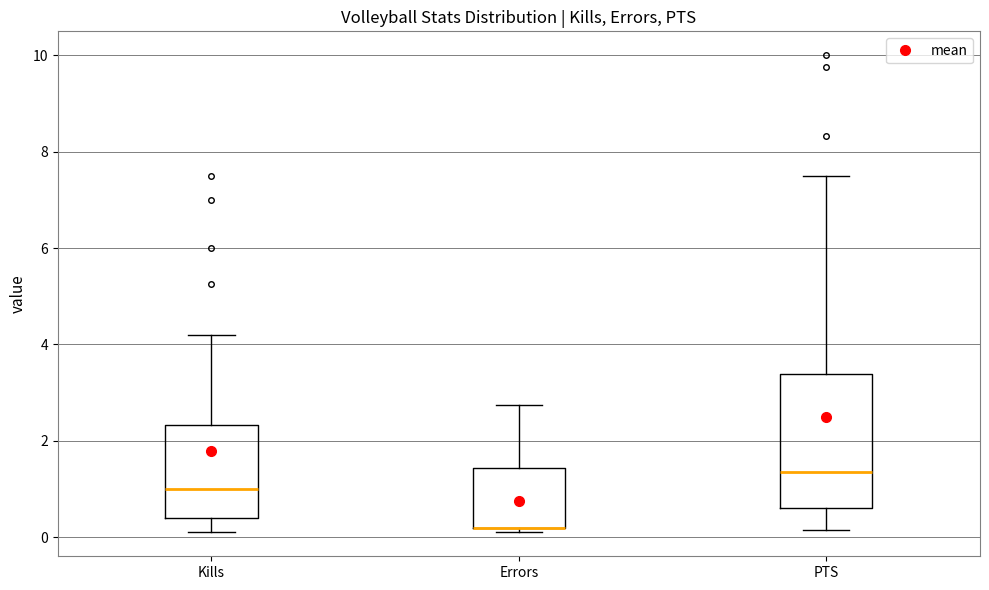

Comparing the boxes themselves (not the whiskers), which one is the tallest?

PTS